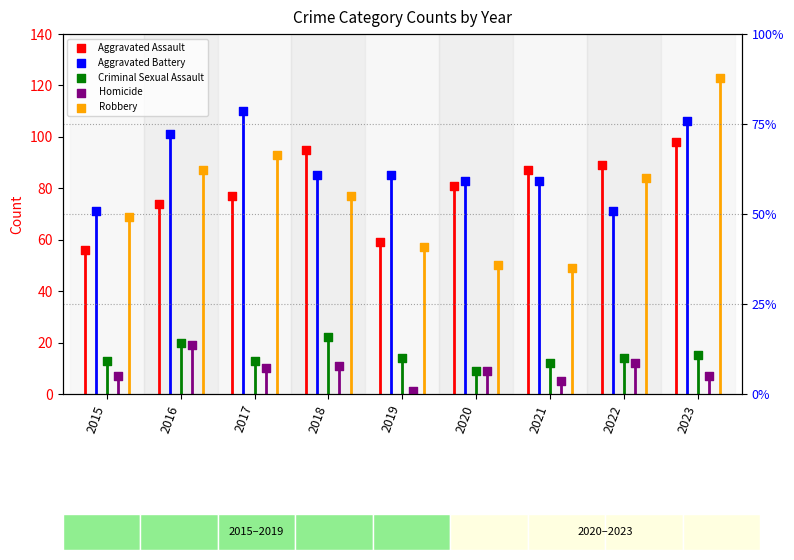

Which series reaches the maximum Y coordinate?

Robbery